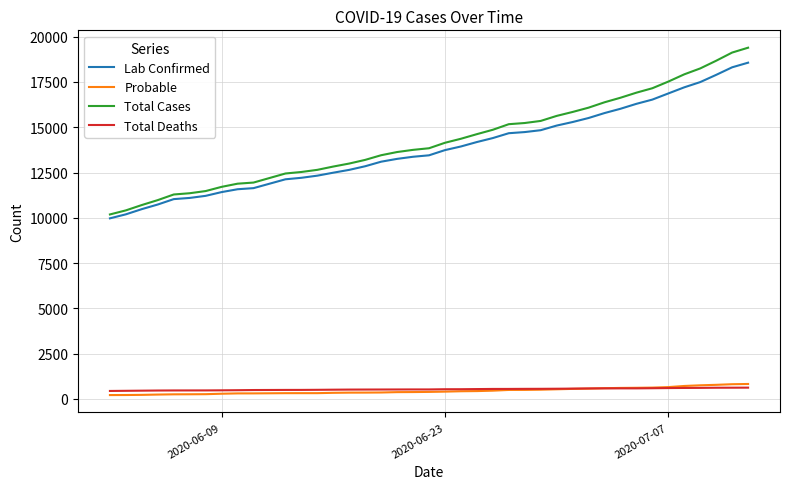

True or false: Total Cases and Lab Confirmed cross at least once.

False